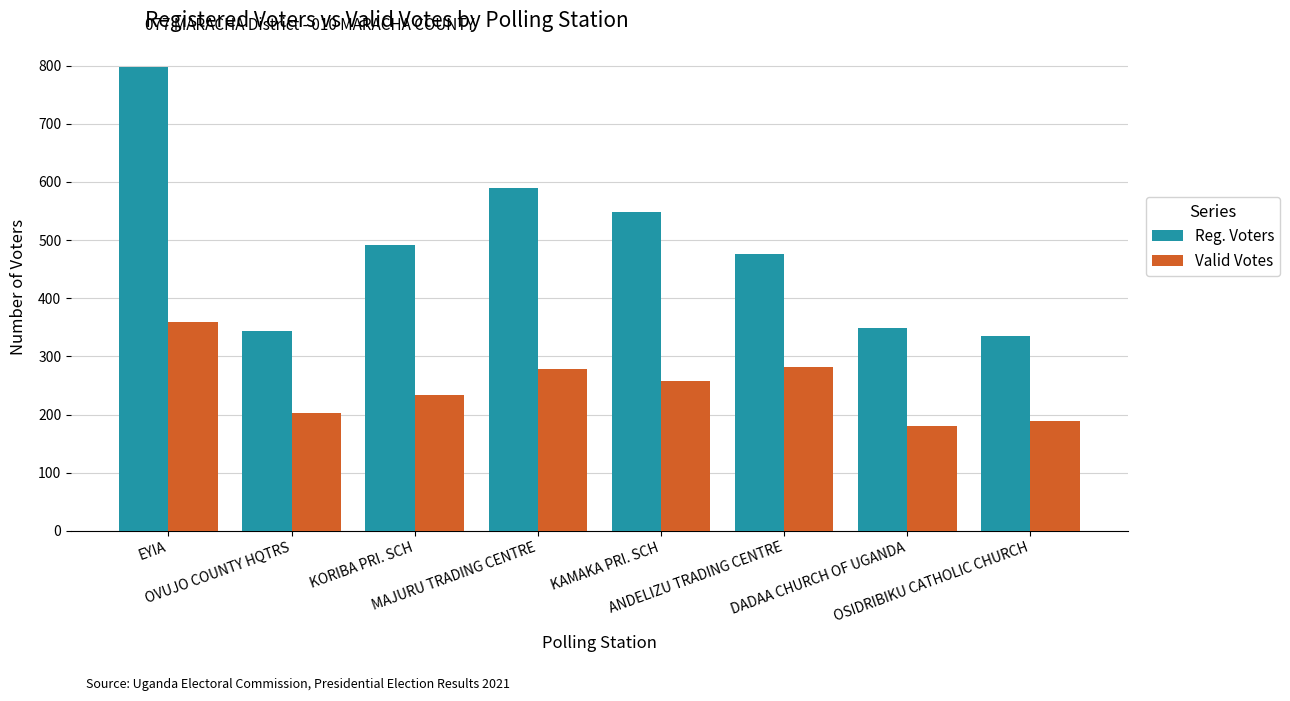

How many groups of bars are there?

8